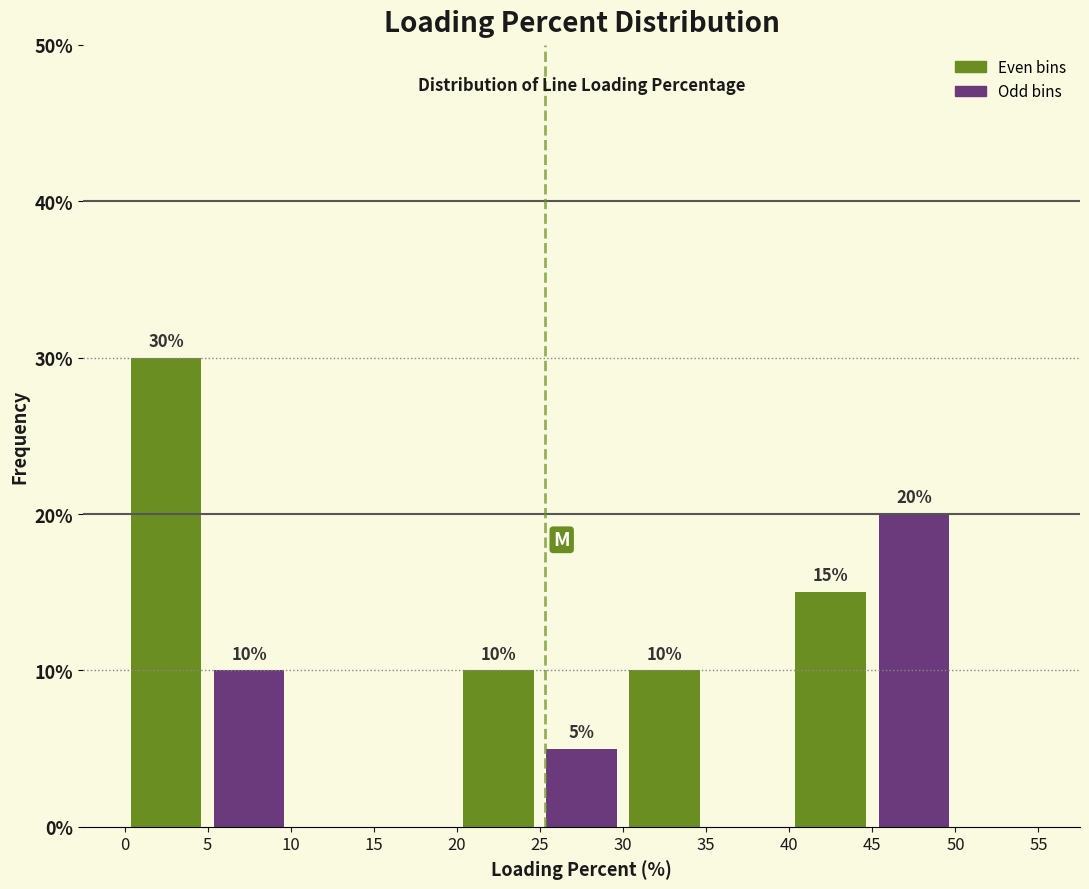

Which range on the x-axis has the tallest bar?

0 to 5